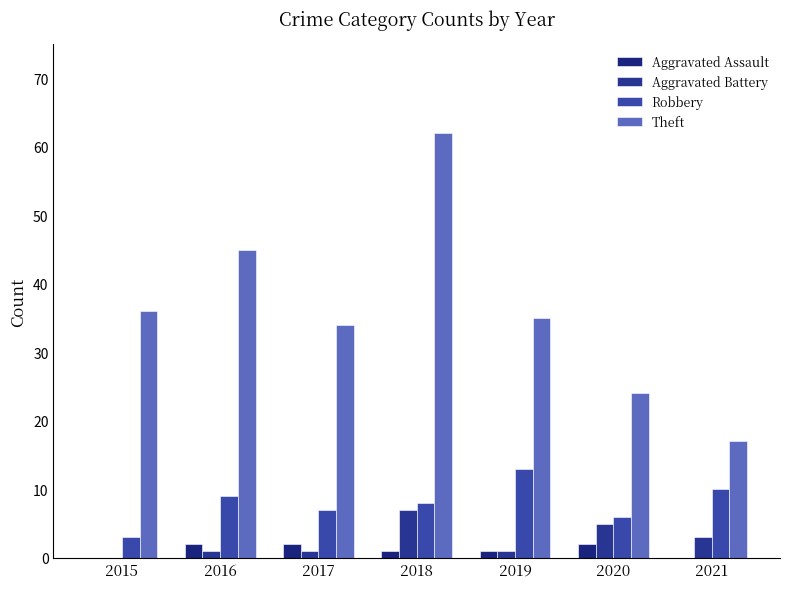

Reading left to right, extract all data points from this chart.

Aggravated Assault: 0	2	2	1	1	2	0
Aggravated Battery: 0	1	1	7	1	5	3
Robbery: 3	9	7	8	13	6	10
Theft: 36	45	34	62	35	24	17